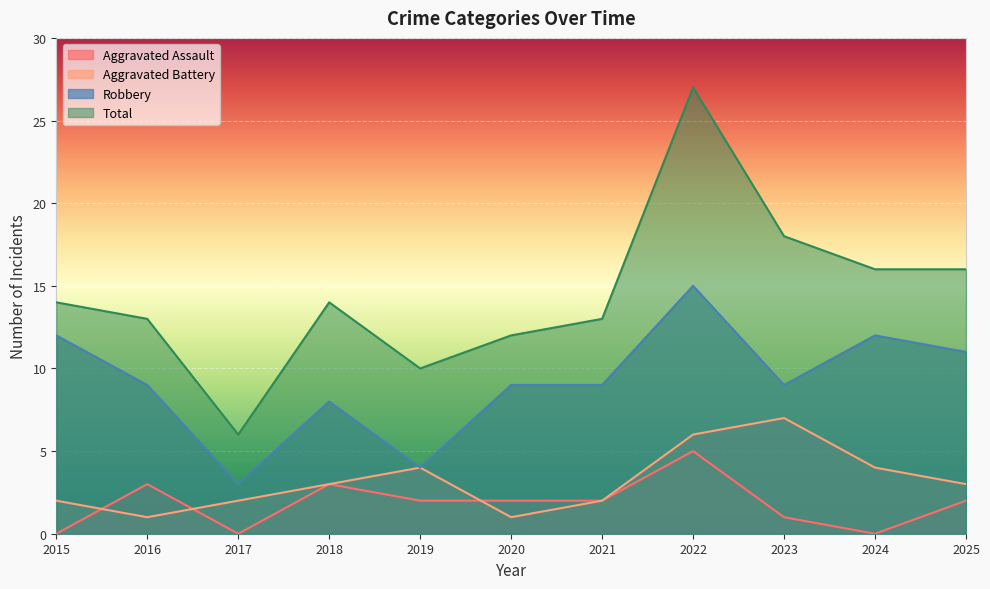

At which category does the chart reach its minimum across all series?

2015